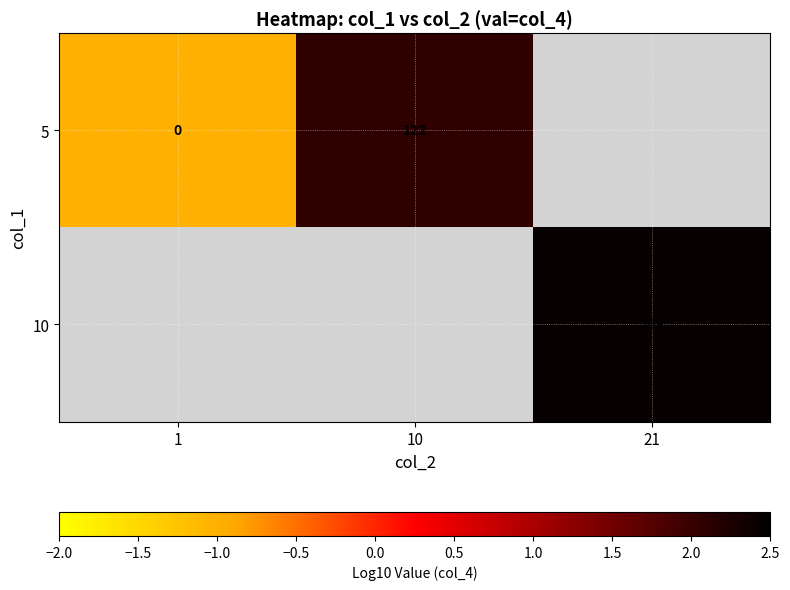

What is the sum of the 5 values at 10 and 1?

122